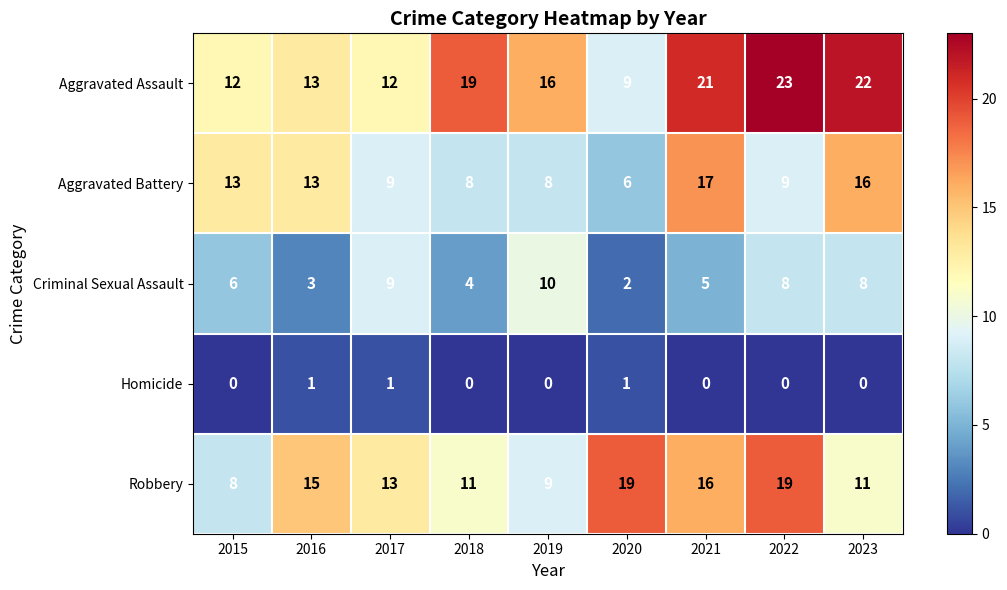

Count the number of data series in this chart.

5